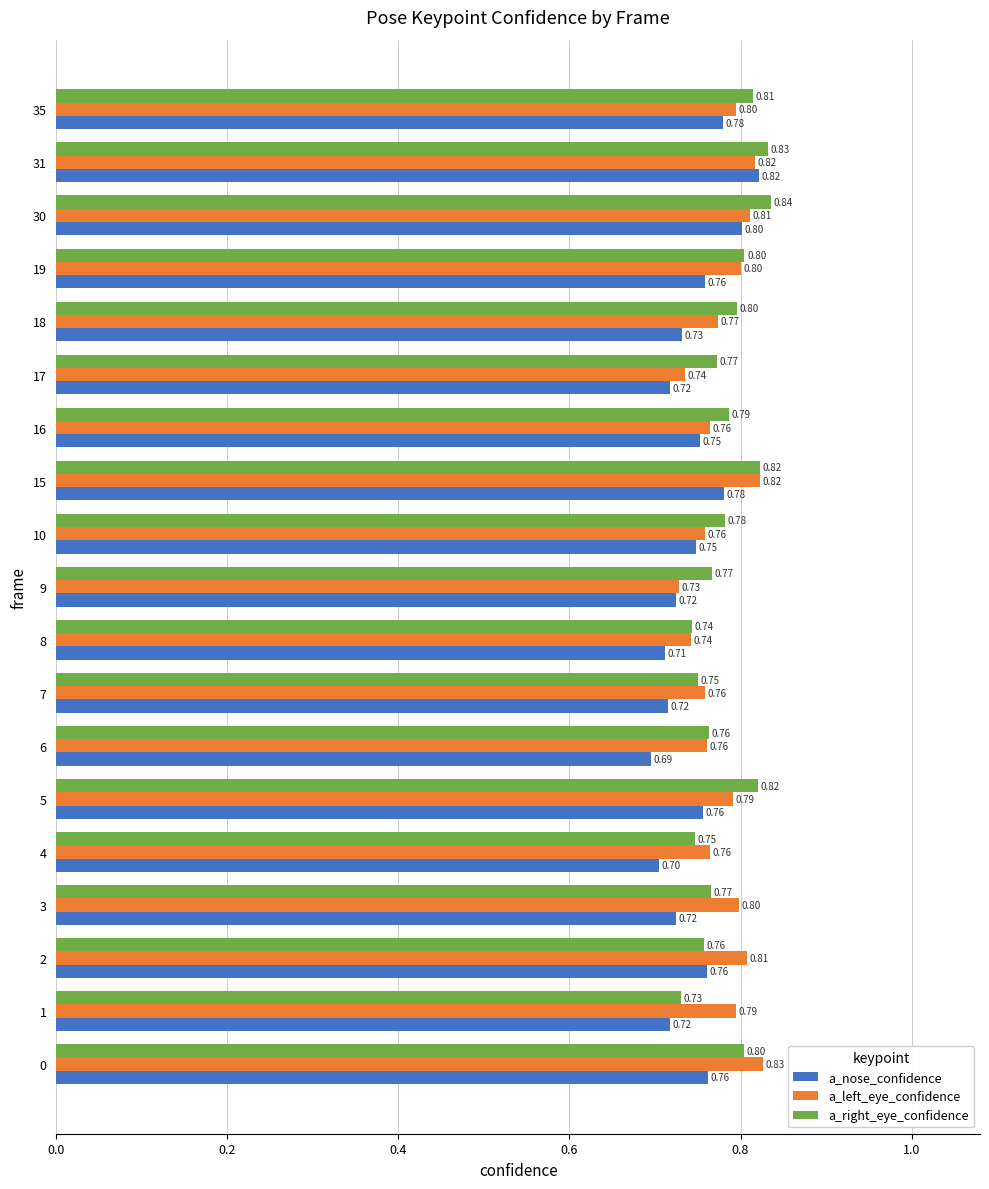

Which series has the largest range (max minus min)?

a_nose_confidence